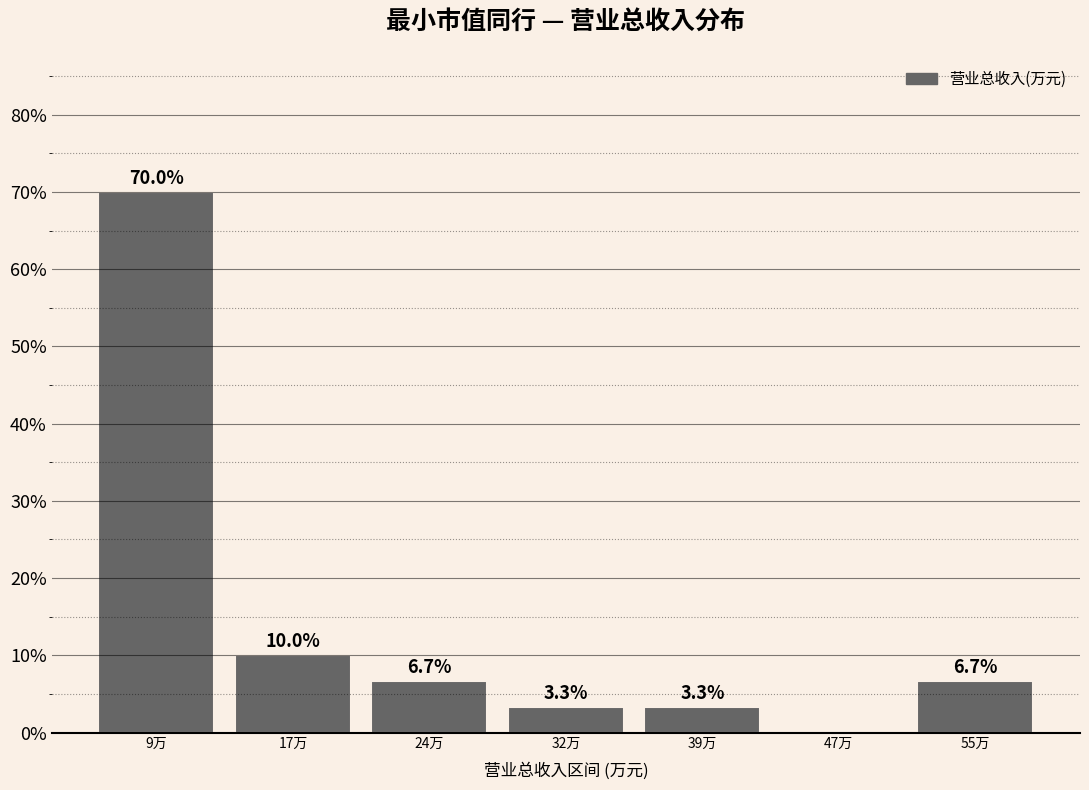

Reading left to right, extract all data points from this chart.

9万=70.0	17万=10.0	24万=6.7	32万=3.3	39万=3.3	47万=0.0	55万=6.7